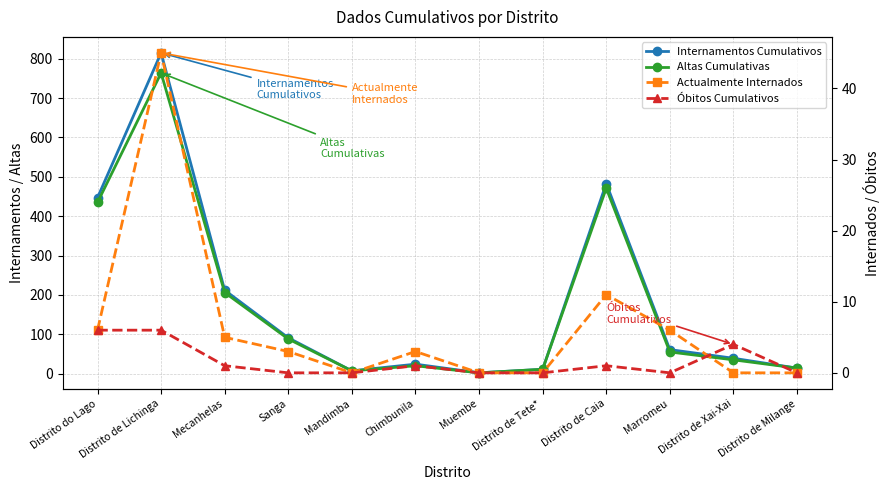

Is this an area chart (filled region under the line)?

No